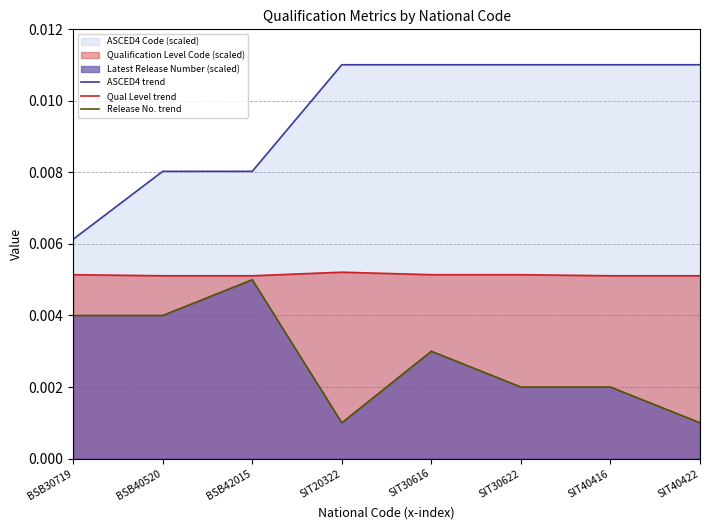

Rank the series by their maximum value, from lowest to highest.

Release No. trend, Qual Level trend, ASCED4 trend